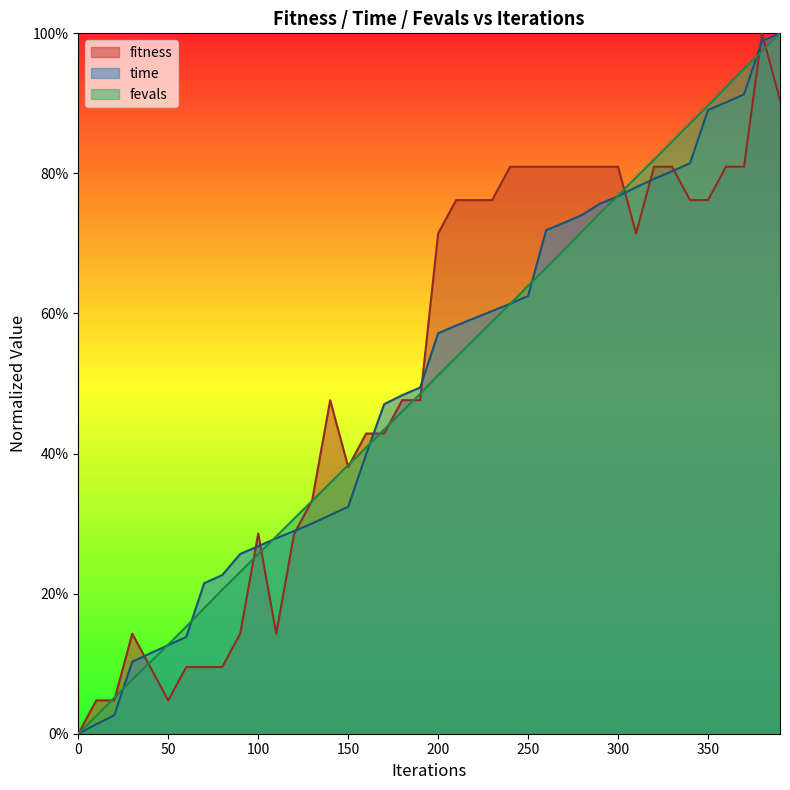

At how many categories does at least one series exceed 0?

39